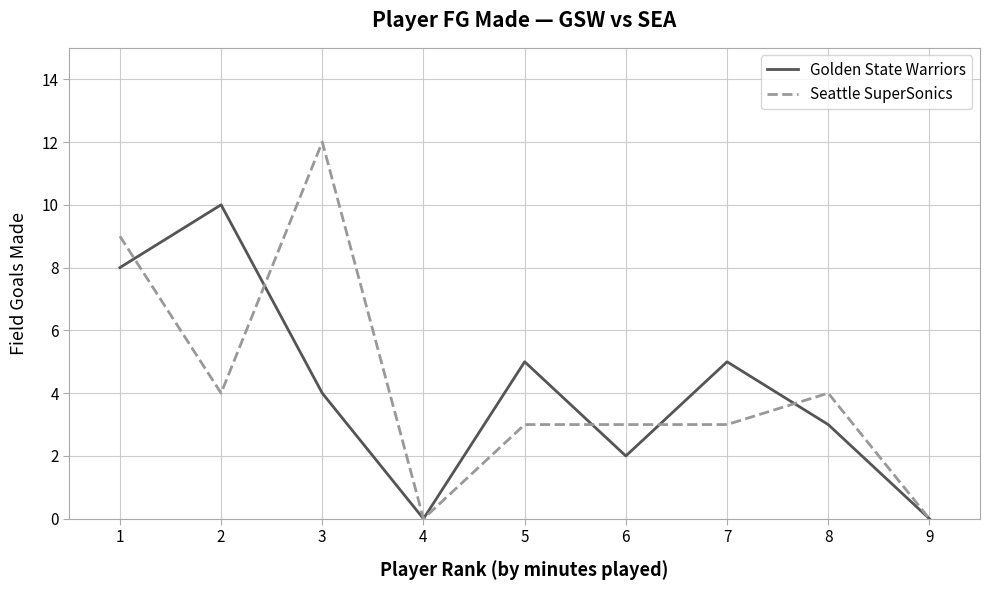

Which category has the highest value in the Seattle SuperSonics series?

3